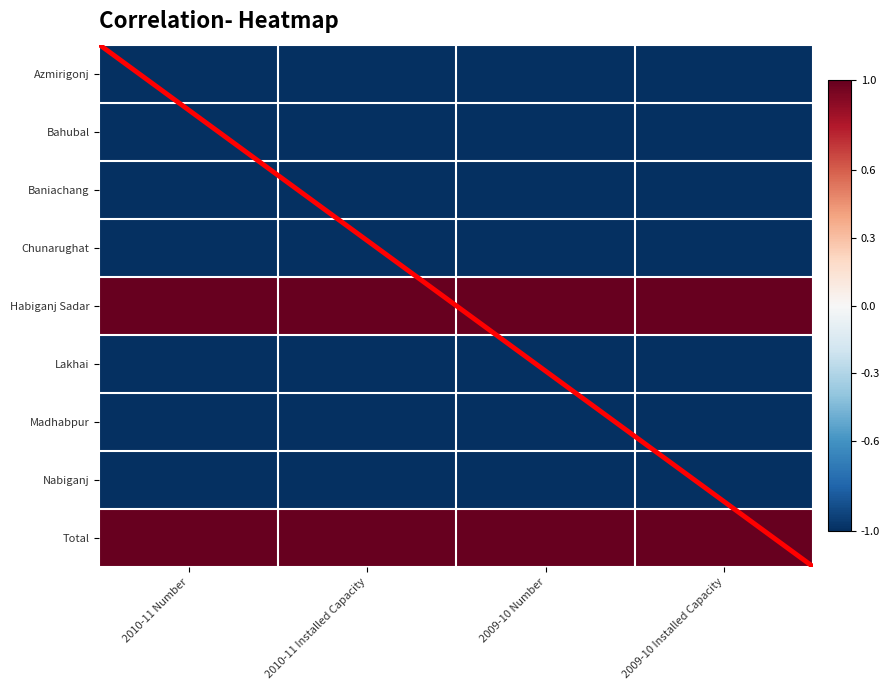

What is the minimum value shown in the chart?

-1